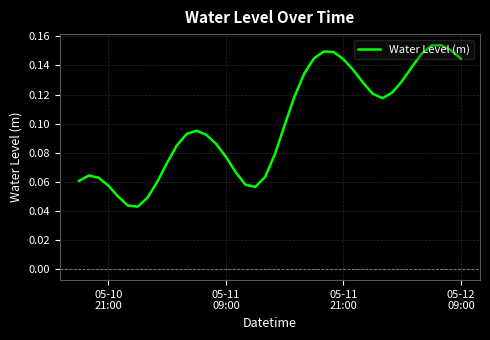

How many lines are shown in the chart?

1